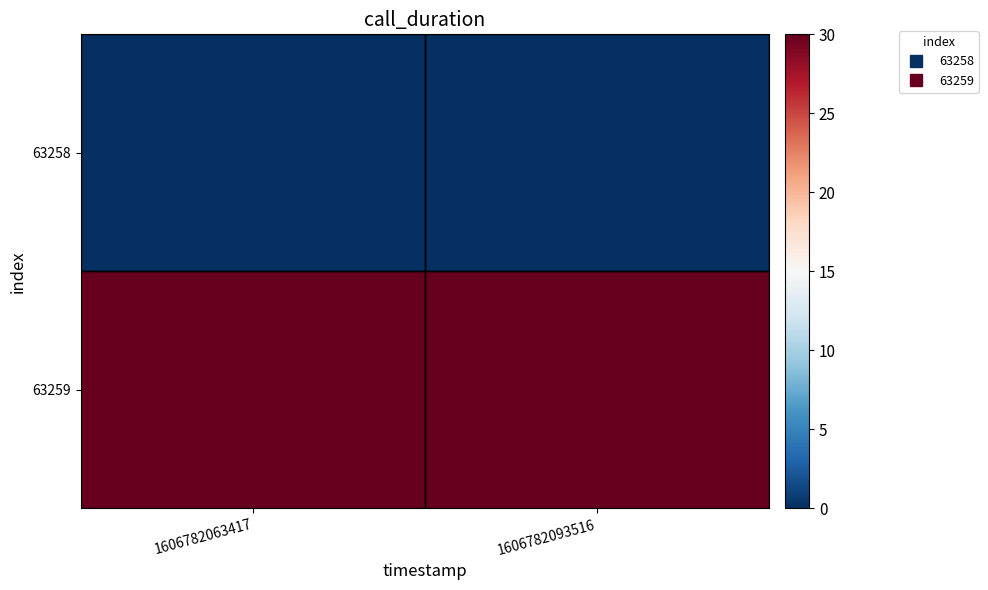

Which has a higher value, 1606782063417 or 1606782093516?

1606782063417